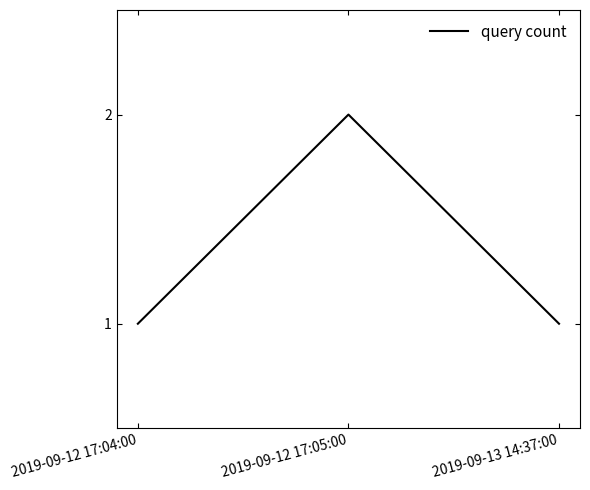

What is the sum of all values?

4